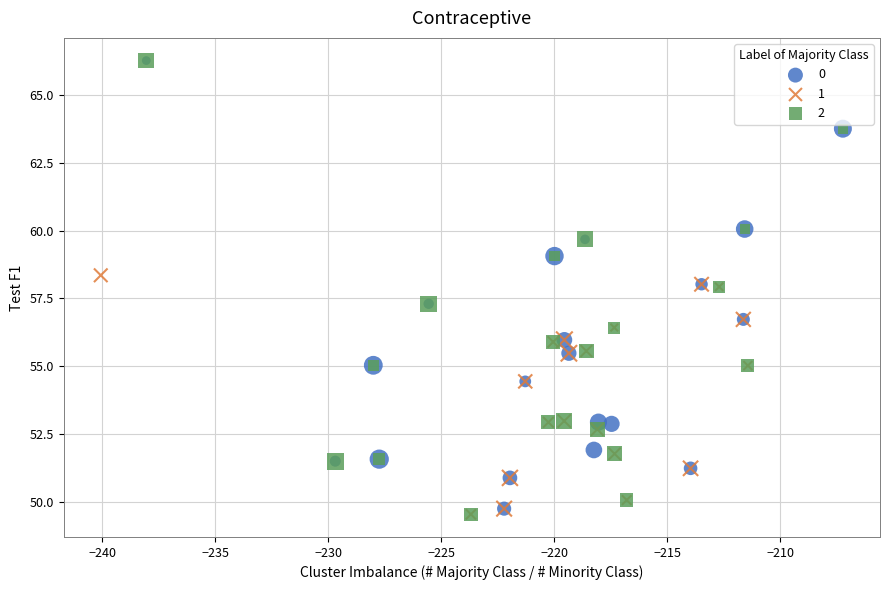

What are all the series names shown in the legend?

0, 1, 2